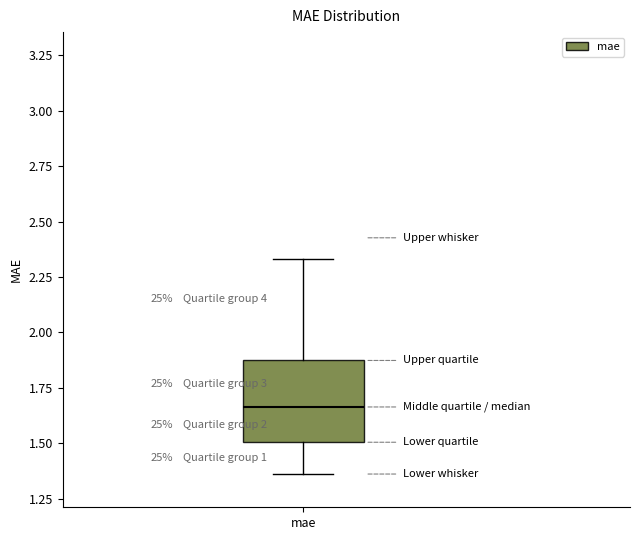

Read this box plot against the y-axis: the position of the median line, the range covered by the box, and the ends of both whiskers. The values are not printed on the chart, so give them approximately, as read against the axis.

median 1.65, box 1.50 to 1.85, whiskers 1.35 to 2.35